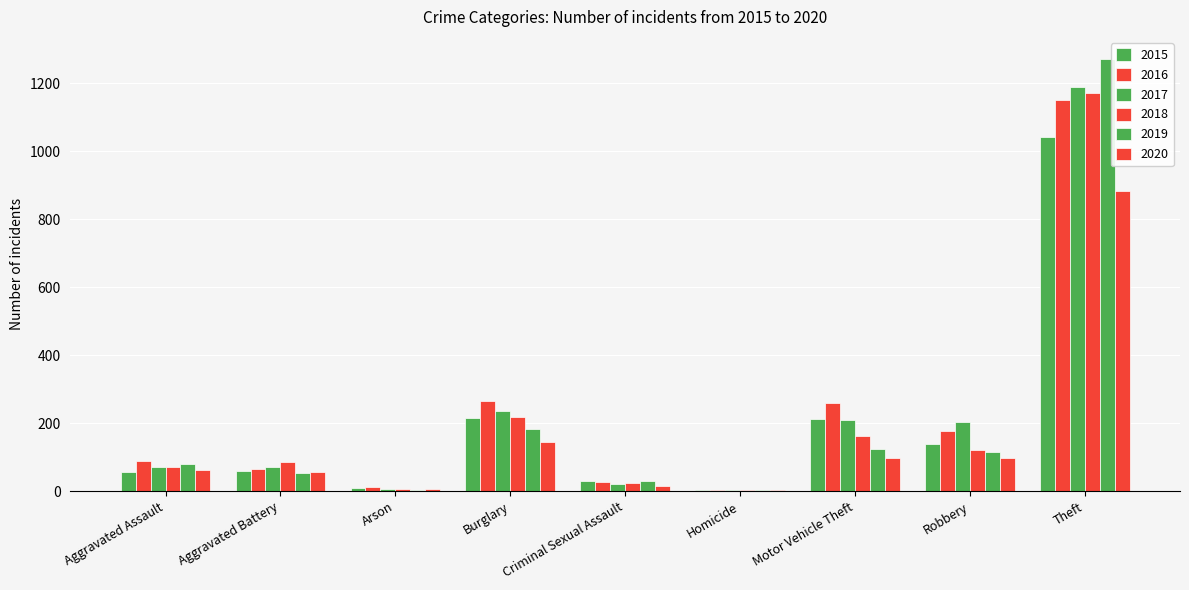

What is the lowest value of the 2016 series?

4